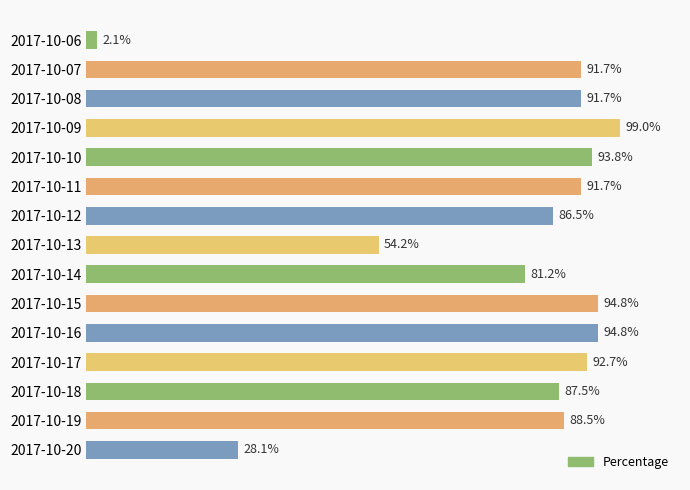

At which label is the value closest to 50?

2017-10-13